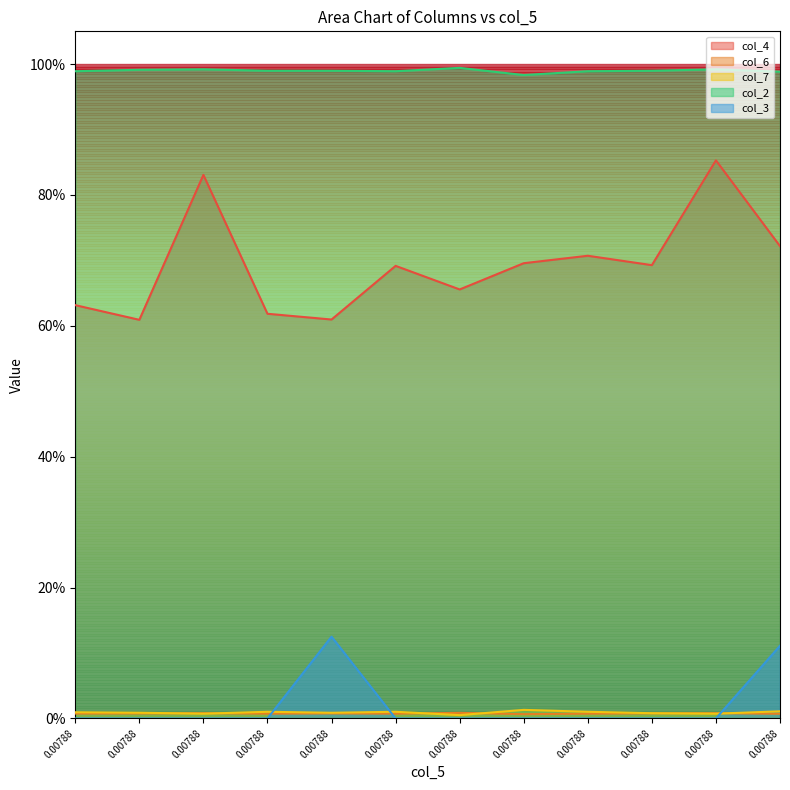

True or false: col_6 and col_4 intersect in this chart.

False